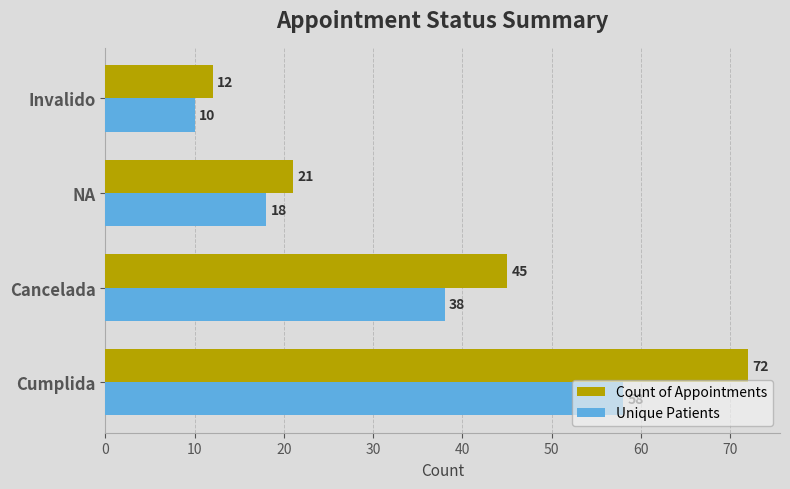

What is the difference between the highest and lowest values at Cumplida?

14